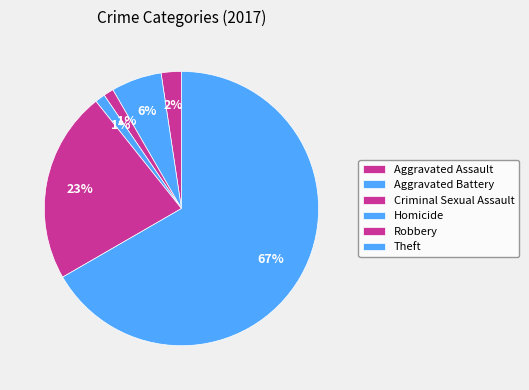

To the nearest percent, what percentage of the pie is Homicide?

1%